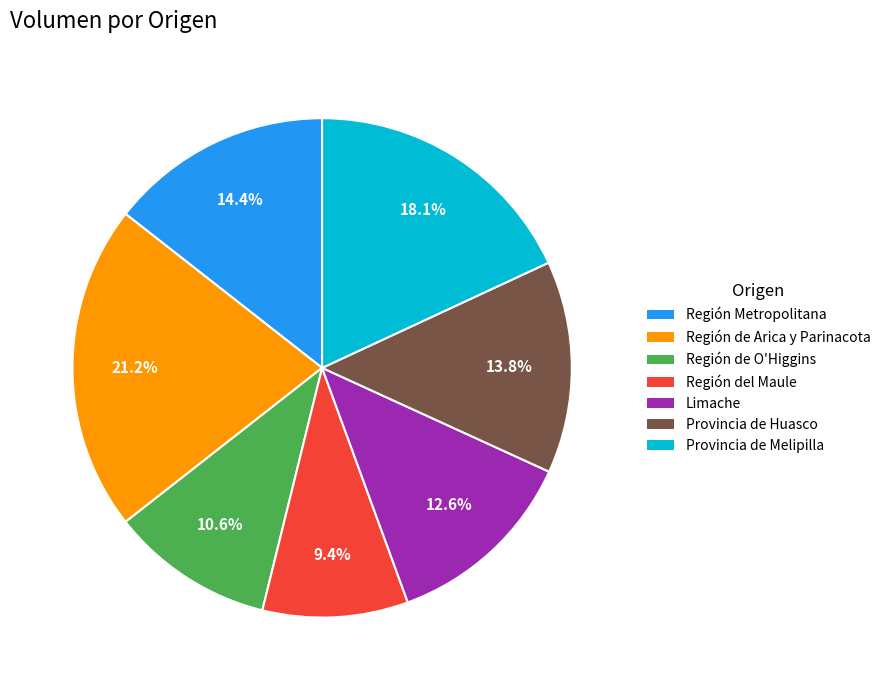

Which category has the biggest portion of the pie?

Región de Arica y Parinacota